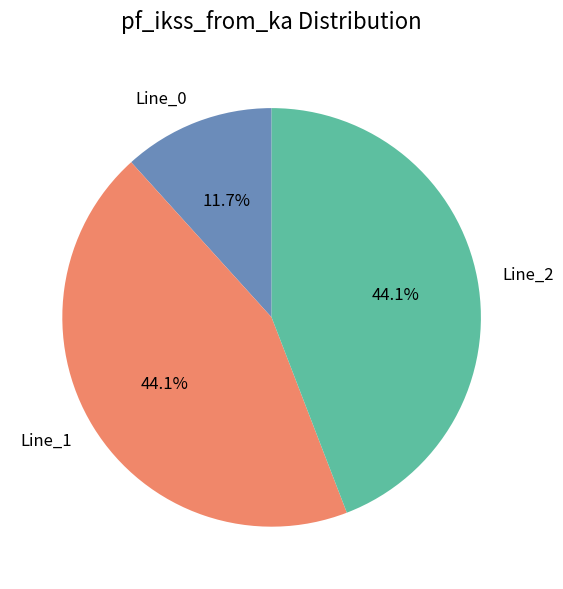

Is it true that Line_1 is 55% of the pie?

False